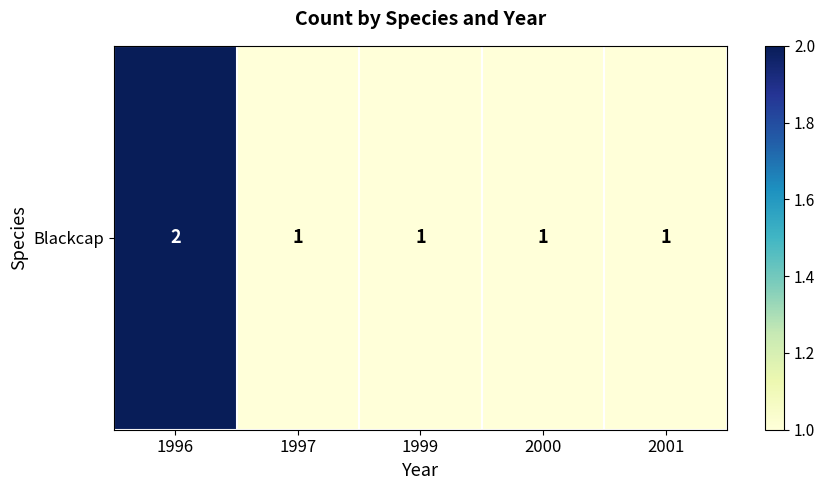

Between 1996 and 1999, which is larger?

1996